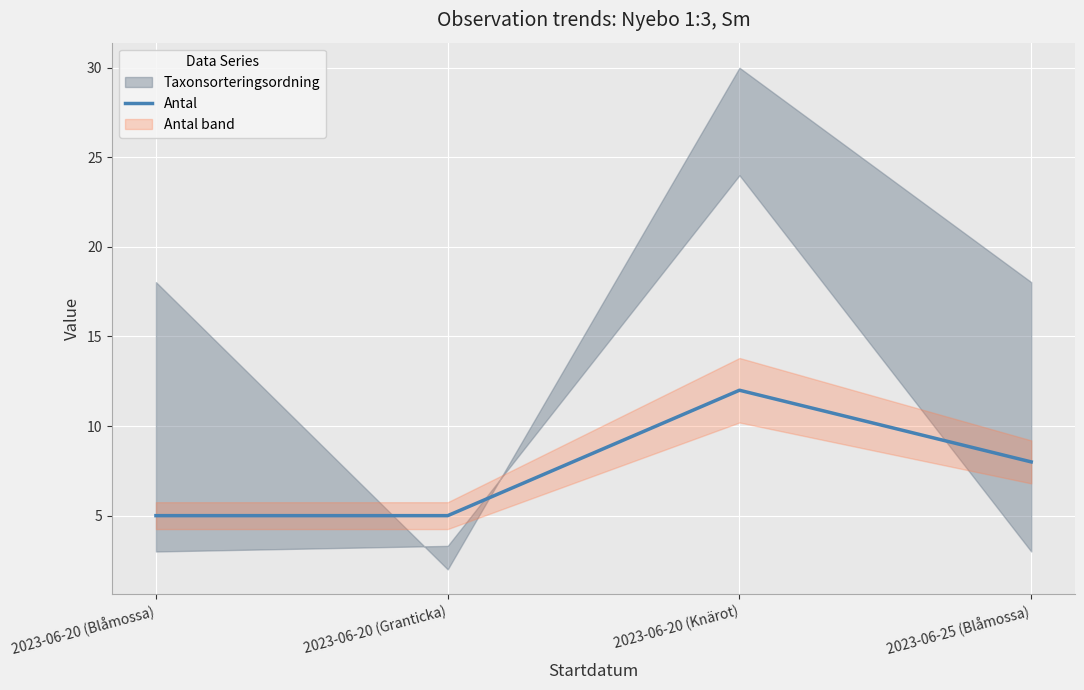

Which label corresponds to the largest value in the chart?

2023-06-20 (Knärot)